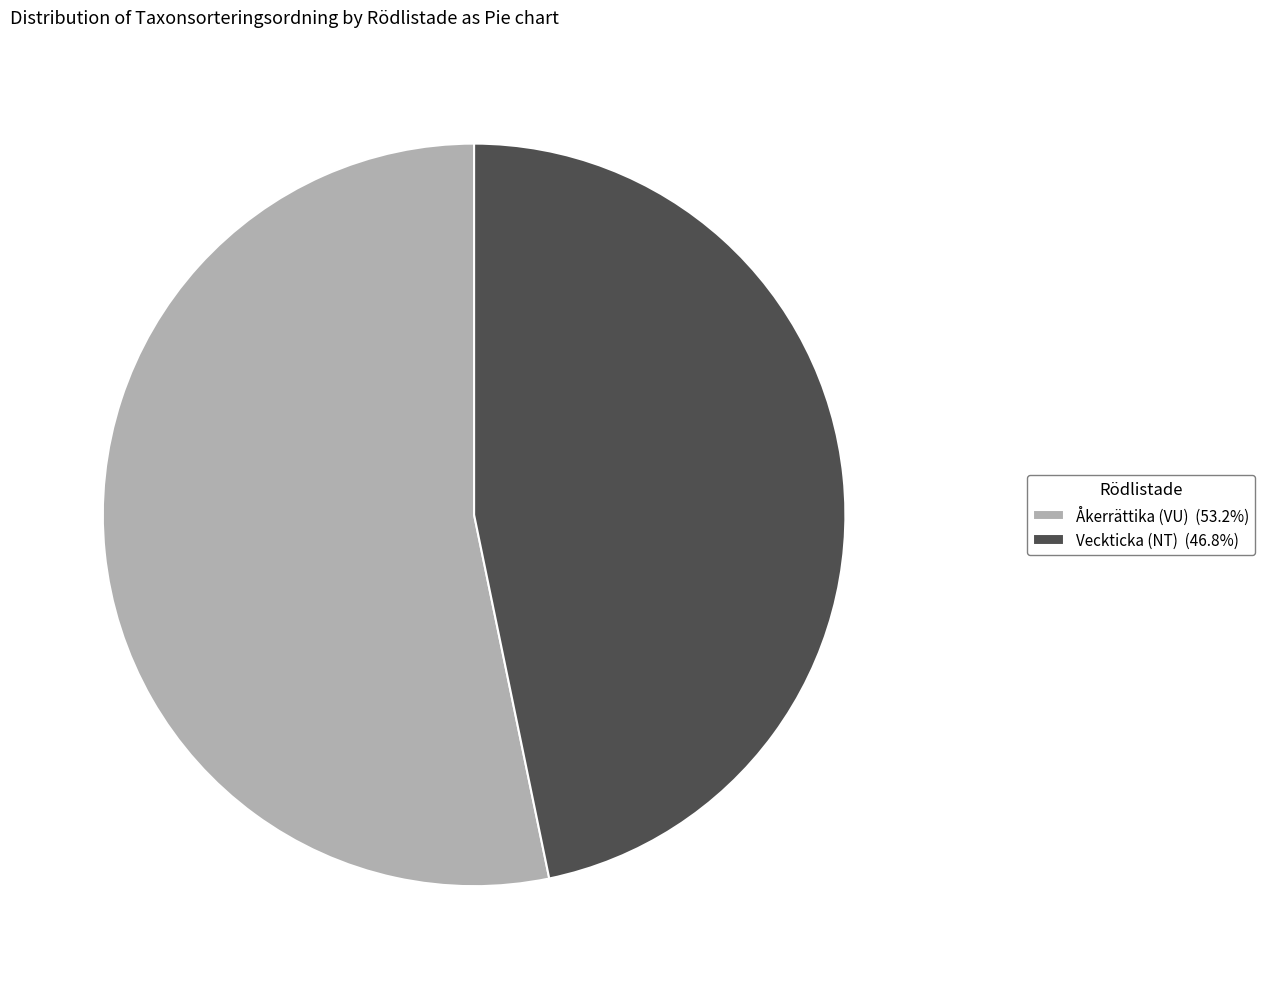

Does Veckticka (NT) (46.8%) account for over 50% of the chart?

No